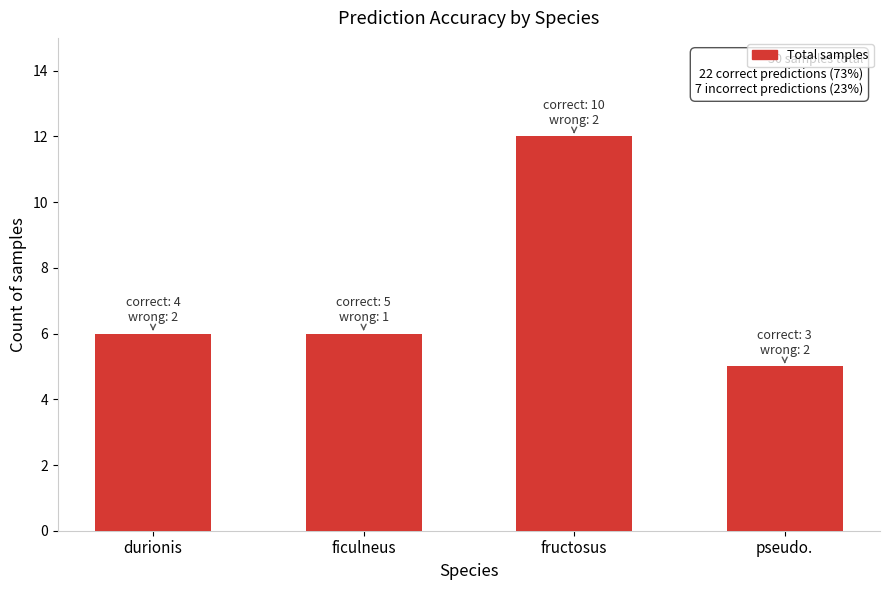

Reading left to right, list all the values displayed in this chart.

6	6	12	5